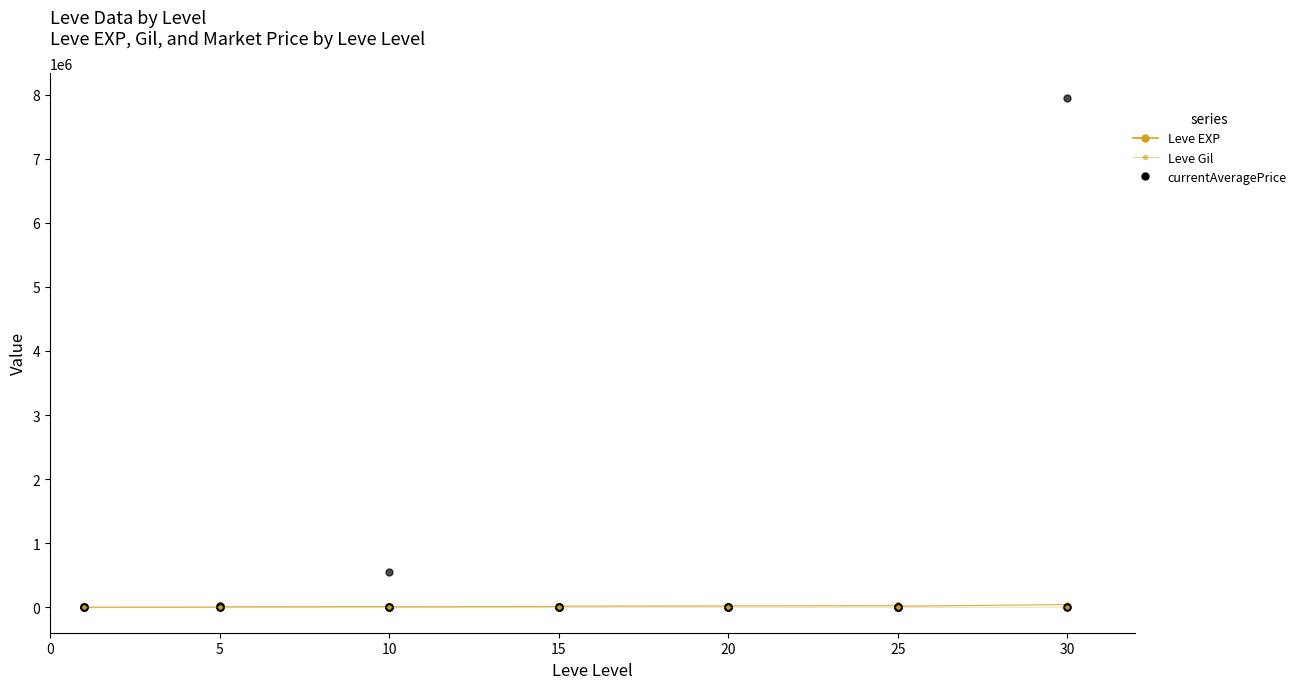

True or false: Leve EXP has more than 0 points higher than both neighbors.

True